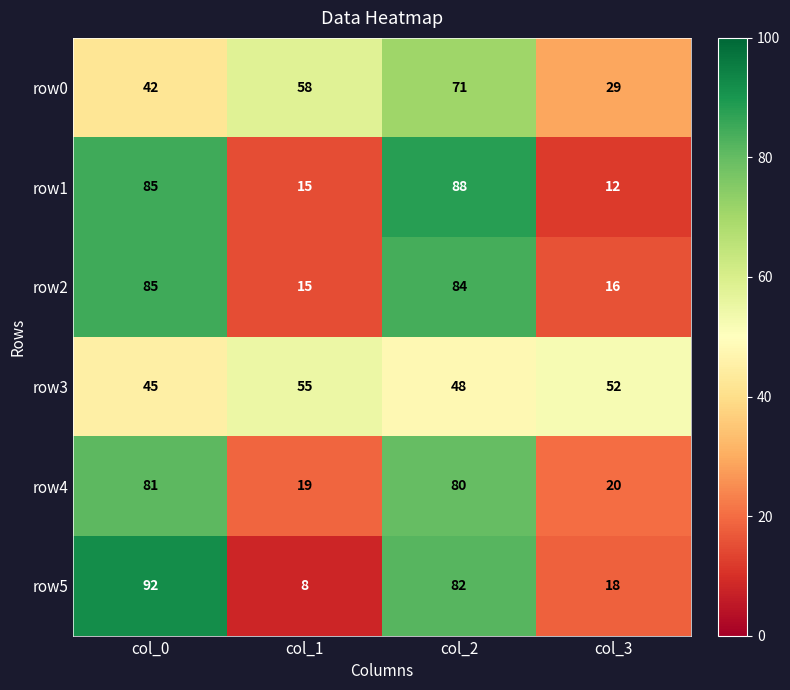

The value of row2 at col_0 is 129. True or false?

False